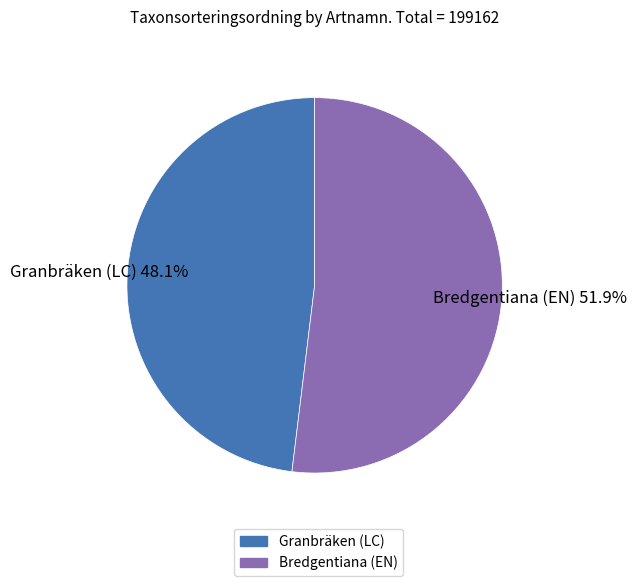

Is it true that Granbräken (LC) is 57% of the pie?

False